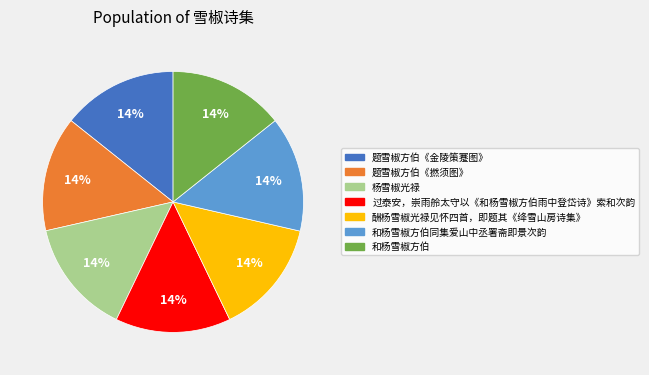

Do 题雪椒方伯《金陵策蹇图》 and 和杨雪椒方伯 together represent more than half of the pie?

No